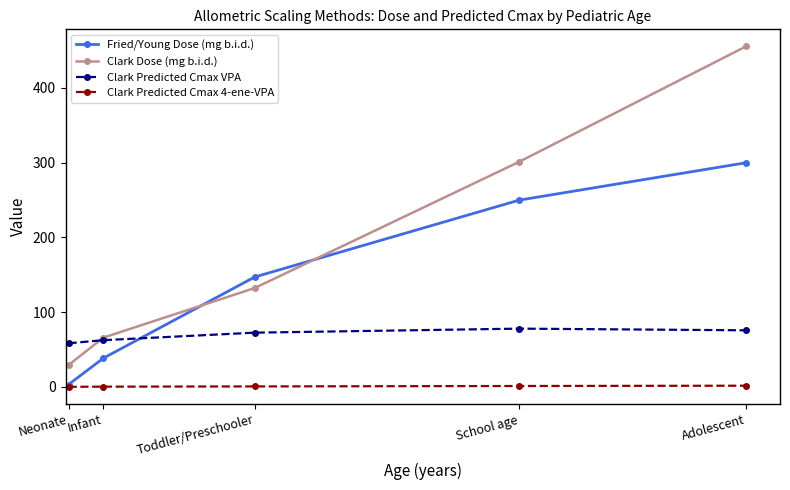

Where does the Clark Dose (mg b.i.d.) series first go above 132?

Toddler/Preschooler